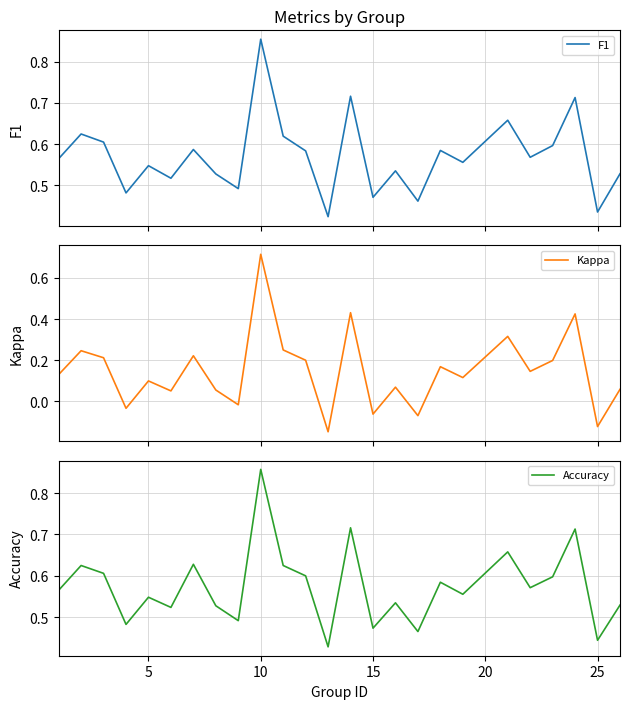

Which category has the highest value in the Accuracy series?

10